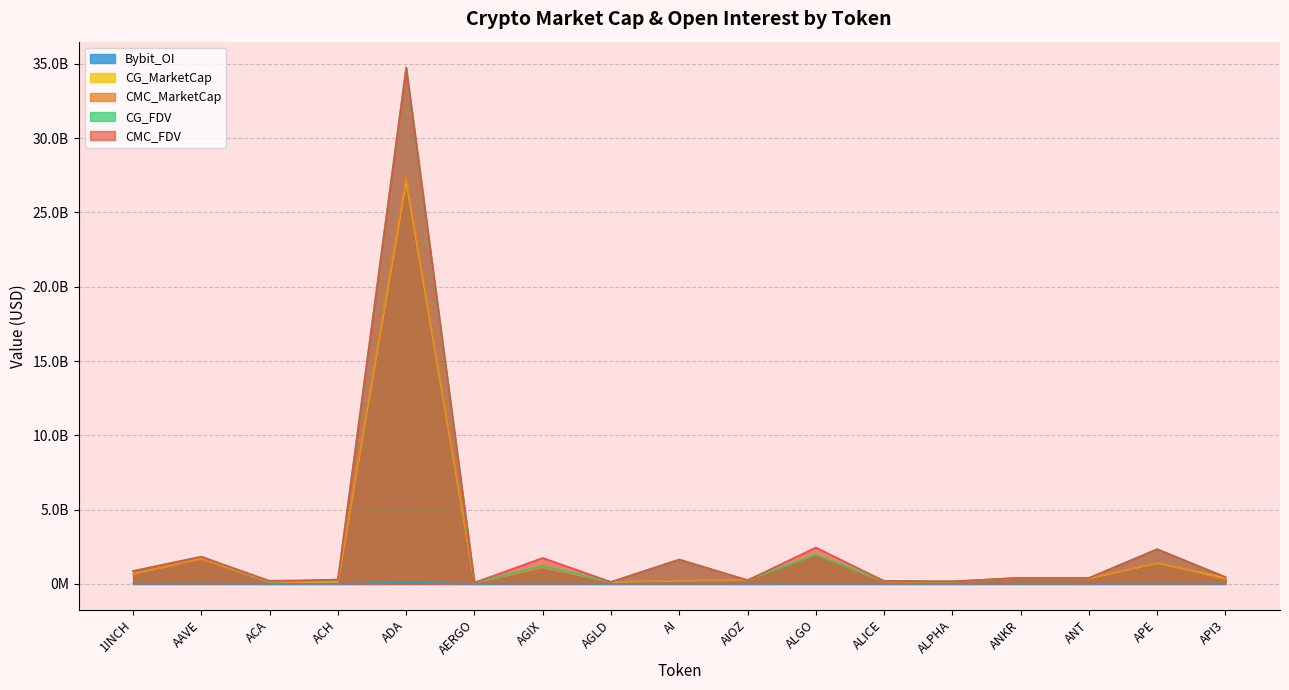

At which label does CG_MarketCap reach its peak?

ADA